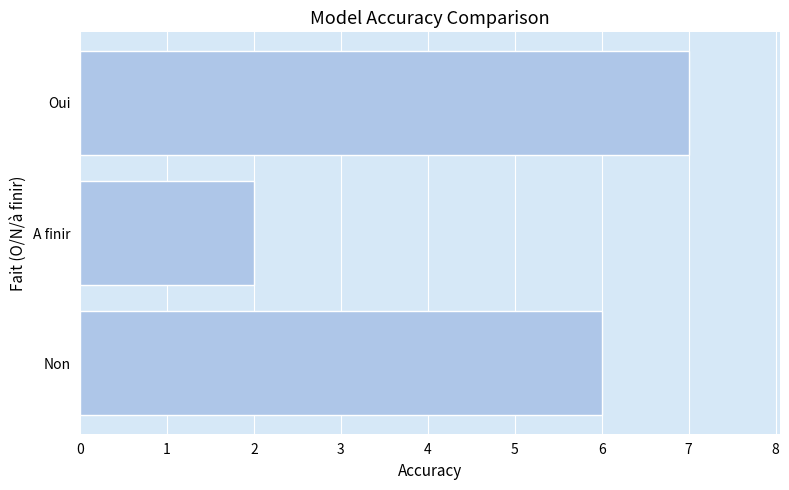

Are the bars grouped side by side (vs. stacked)?

No